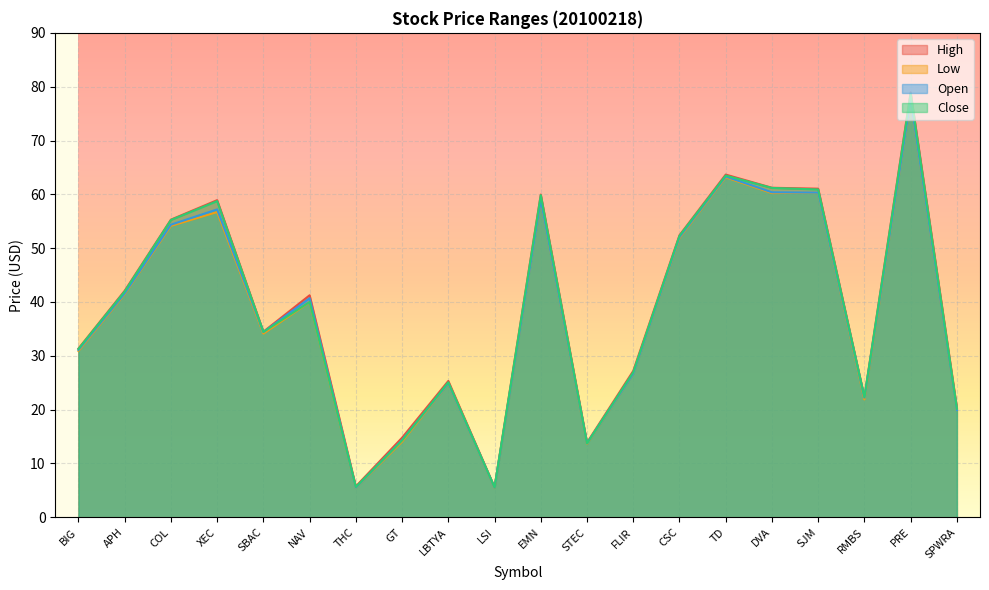

Reading left to right, what are all the values shown in this chart?

High: BIG=31.4	APH=42.1	COL=55.3	XEC=58.9	SBAC=34.5	NAV=41.2	THC=5.8	GT=14.8	LBTYA=25.3	LSI=5.6	EMN=60.0	STEC=13.9	FLIR=27.2	CSC=52.4	TD=63.7	DVA=61.2	SJM=61.0	RMBS=22.3	PRE=79.0	SPWRA=20.4
Low: BIG=30.9	APH=41.5	COL=54.1	XEC=56.7	SBAC=34.1	NAV=40.0	THC=5.5	GT=14.1	LBTYA=24.9	LSI=5.5	EMN=58.9	STEC=13.7	FLIR=26.7	CSC=51.9	TD=63.2	DVA=60.2	SJM=60.3	RMBS=21.9	PRE=77.5	SPWRA=19.9
Open: BIG=31.1	APH=41.6	COL=54.4	XEC=57.2	SBAC=34.4	NAV=40.7	THC=5.5	GT=14.4	LBTYA=24.9	LSI=5.5	EMN=58.9	STEC=13.8	FLIR=26.7	CSC=52.0	TD=63.3	DVA=60.4	SJM=60.3	RMBS=22.2	PRE=77.6	SPWRA=19.9
Close: BIG=31.3	APH=42.0	COL=55.2	XEC=58.7	SBAC=34.5	NAV=40.0	THC=5.6	GT=14.3	LBTYA=25.1	LSI=5.6	EMN=59.9	STEC=13.7	FLIR=27.0	CSC=52.3	TD=63.5	DVA=61.2	SJM=60.9	RMBS=22.3	PRE=78.7	SPWRA=20.2